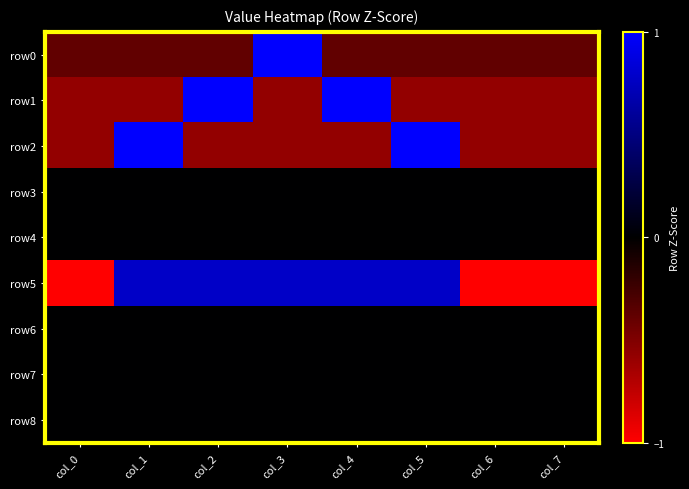

Reading left to right, transcribe all the data shown in this chart.

row0: col_0=-0.4	col_1=-0.4	col_2=-0.4	col_3=2.6	col_4=-0.4	col_5=-0.4	col_6=-0.4	col_7=-0.4
row1: col_0=-0.6	col_1=-0.6	col_2=1.7	col_3=-0.6	col_4=1.7	col_5=-0.6	col_6=-0.6	col_7=-0.6
row2: col_0=-0.6	col_1=1.7	col_2=-0.6	col_3=-0.6	col_4=-0.6	col_5=1.7	col_6=-0.6	col_7=-0.6
row3: col_0=0.0	col_1=0.0	col_2=0.0	col_3=0.0	col_4=0.0	col_5=0.0	col_6=0.0	col_7=0.0
row4: col_0=0.0	col_1=0.0	col_2=0.0	col_3=0.0	col_4=0.0	col_5=0.0	col_6=0.0	col_7=0.0
row5: col_0=-1.3	col_1=0.8	col_2=0.8	col_3=0.8	col_4=0.8	col_5=0.8	col_6=-1.3	col_7=-1.3
row6: col_0=0.0	col_1=0.0	col_2=0.0	col_3=0.0	col_4=0.0	col_5=0.0	col_6=0.0	col_7=0.0
row7: col_0=0.0	col_1=0.0	col_2=0.0	col_3=0.0	col_4=0.0	col_5=0.0	col_6=0.0	col_7=0.0
row8: col_0=0.0	col_1=0.0	col_2=0.0	col_3=0.0	col_4=0.0	col_5=0.0	col_6=0.0	col_7=0.0